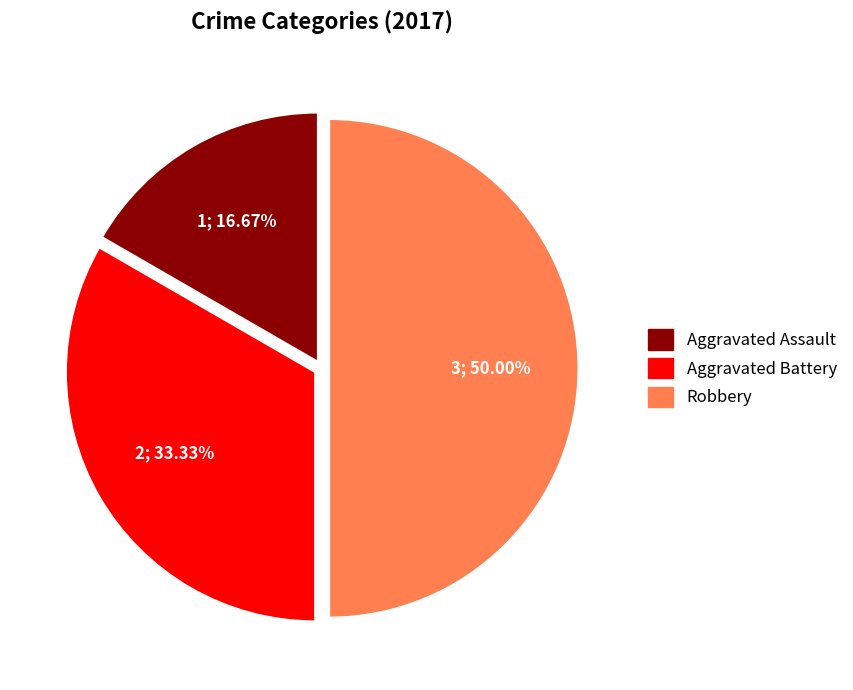

Which has a higher value, Robbery or Aggravated Battery?

Robbery